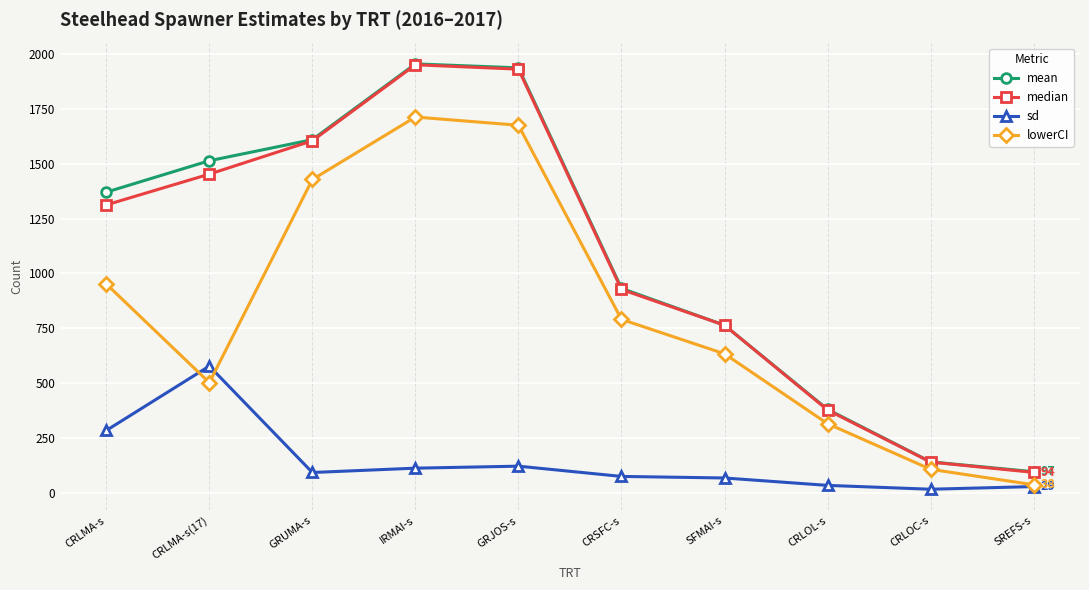

At how many categories does at least one series exceed 419?

7